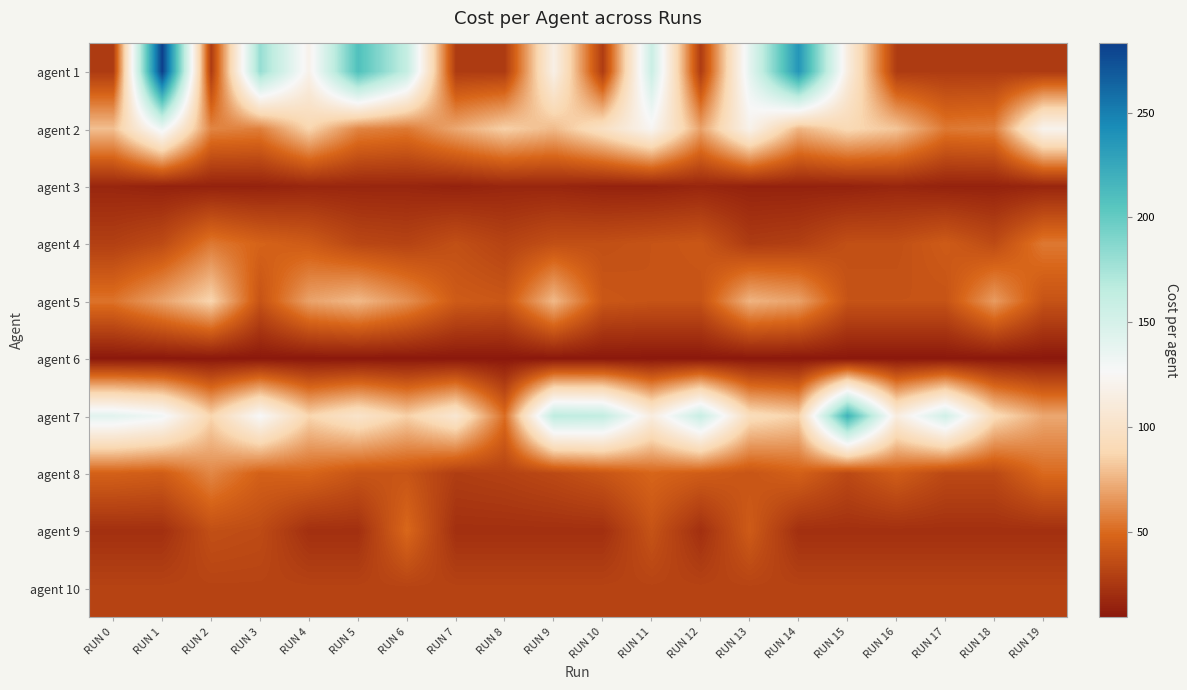

What is the greatest value displayed?

283